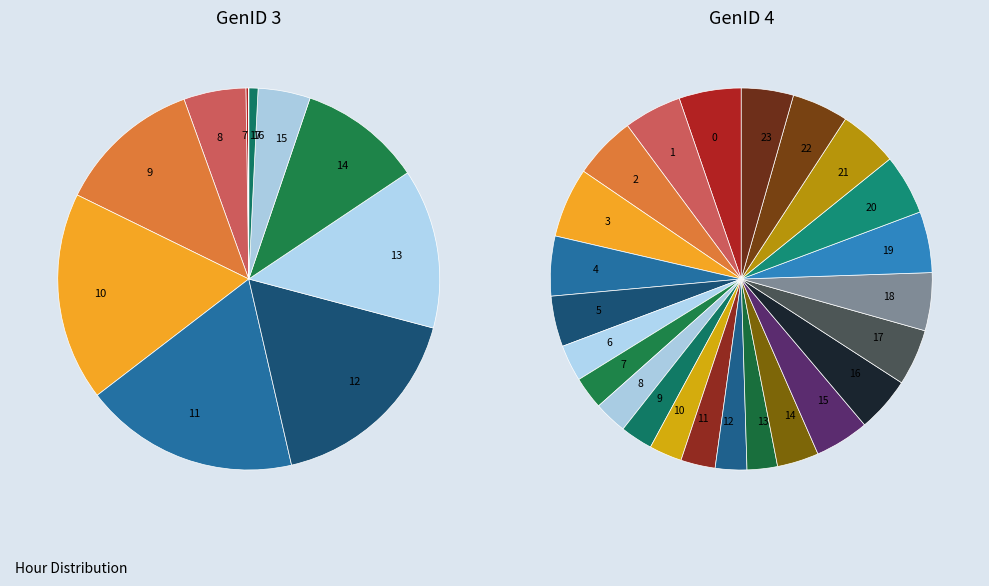

To the nearest percent, what percentage of the pie is 21?

5%